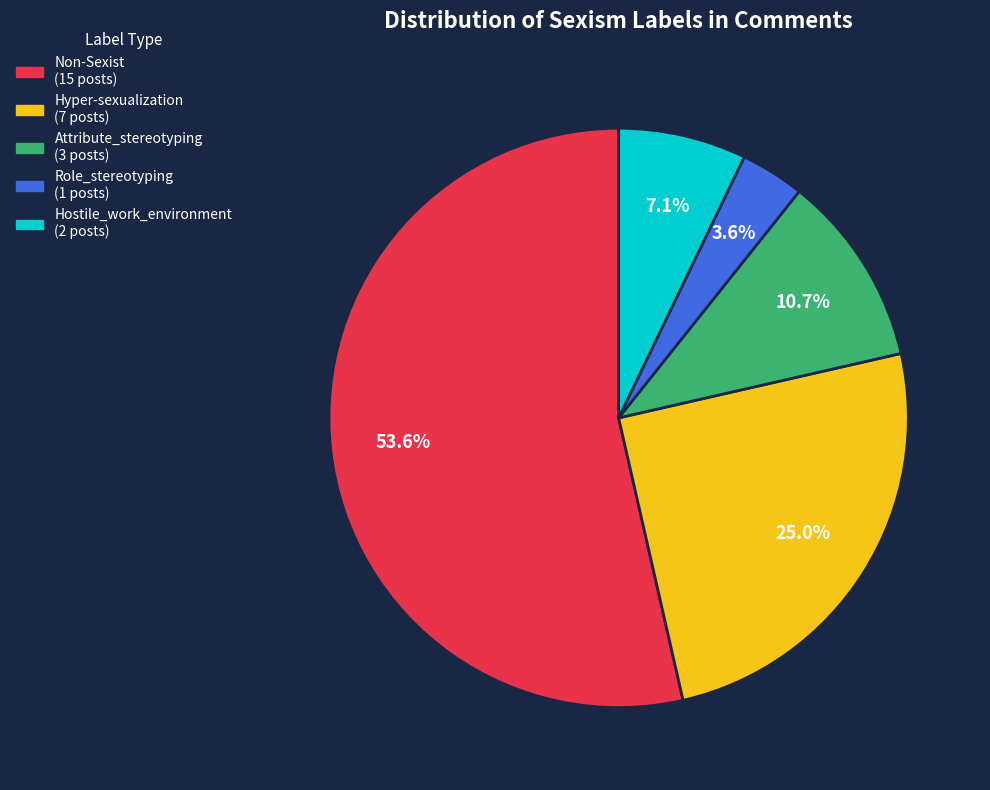

To the nearest percent, what is the average slice percentage?

20%